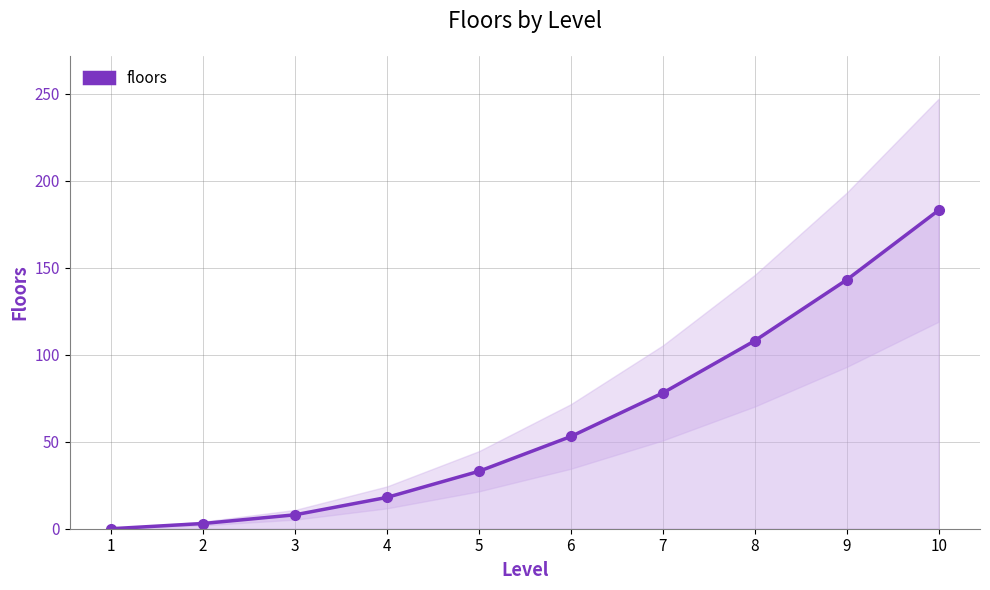

Reading right to left, list all the values displayed in this chart.

10=183	9=143	8=108	7=78	6=53	5=33	4=18	3=8	2=3	1=0